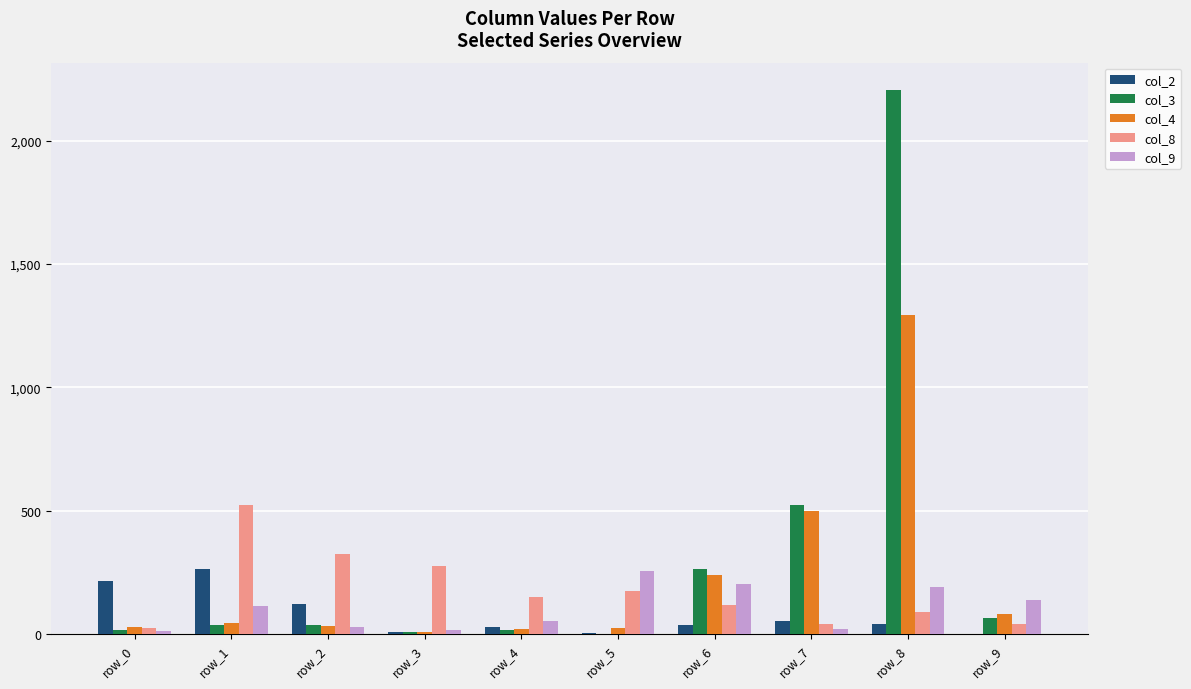

What is the difference between the col_9 values at row_8 and row_9?

52